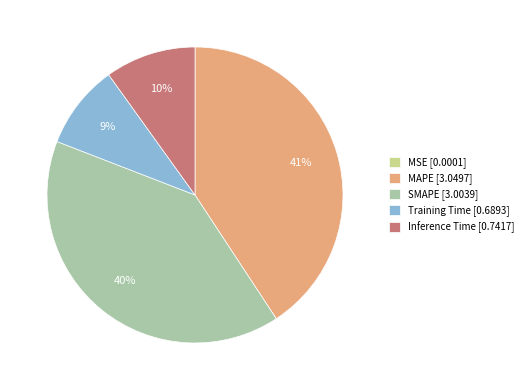

The SMAPE [3.0039] slice represents 48% of the pie. True or false?

False